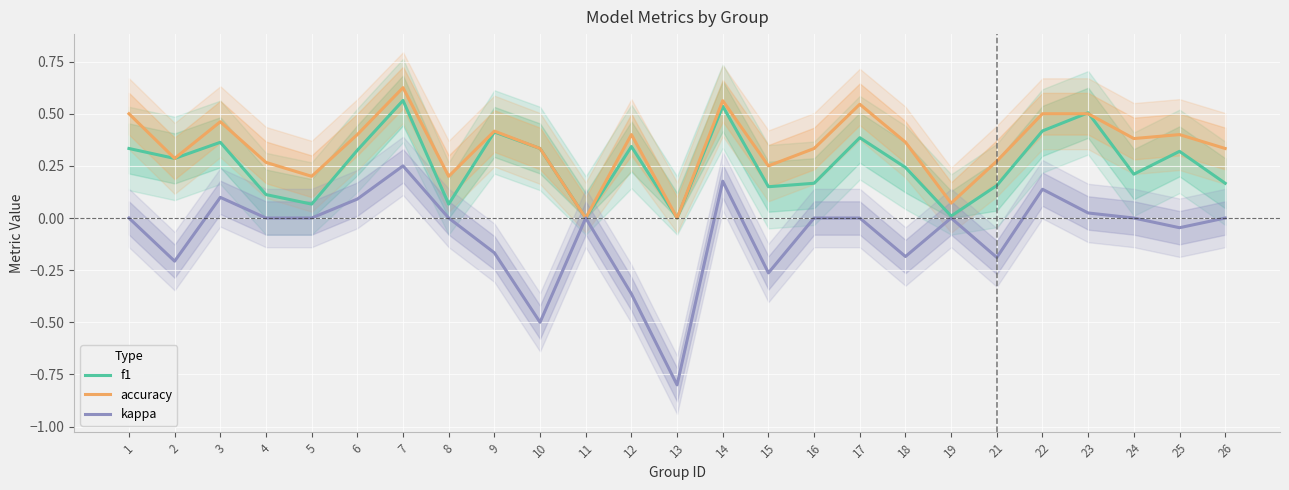

Where do accuracy and f1 first cross each other?

22 and 23